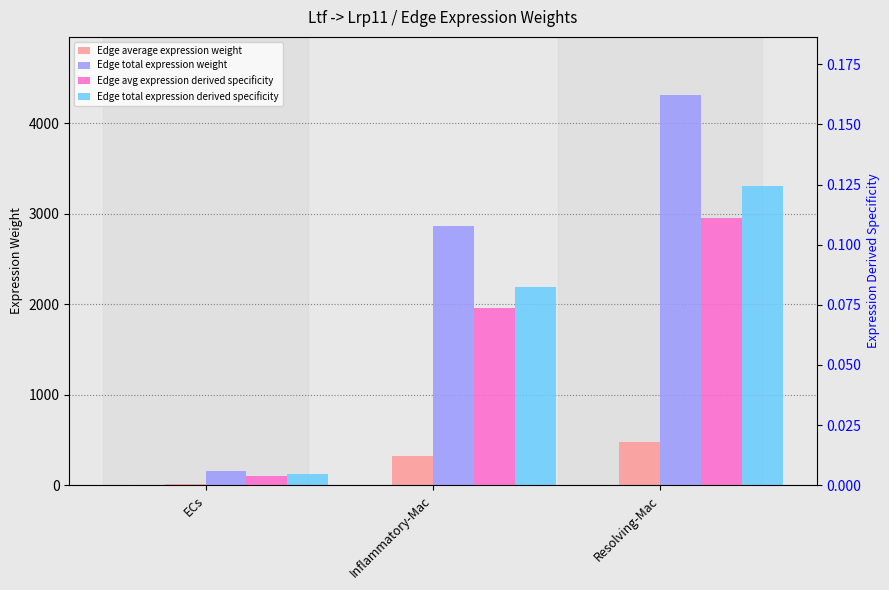

What is the total value across all series at Inflammatory-Mac?

3176.3